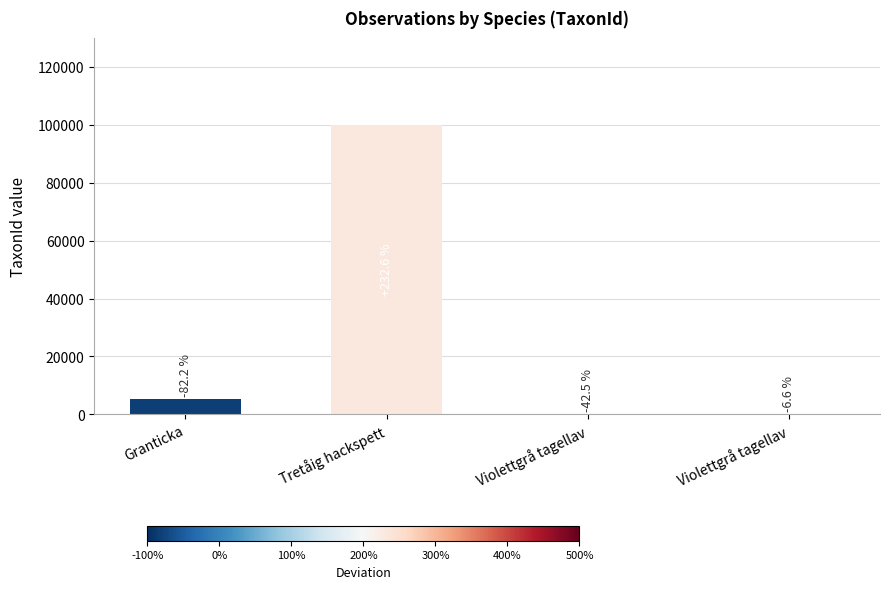

What is the average value?

26478